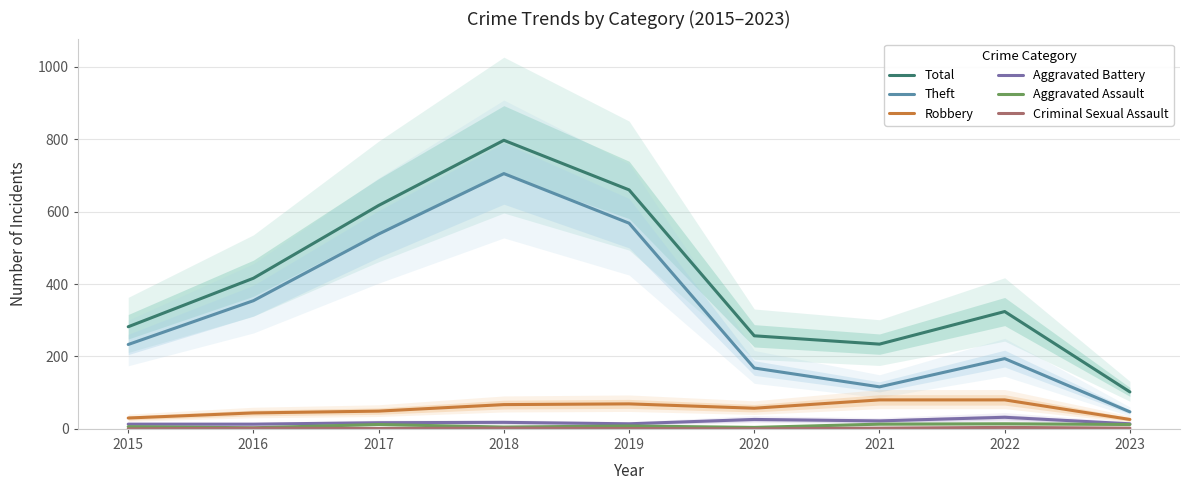

Which series has the widest spread of values?

Total